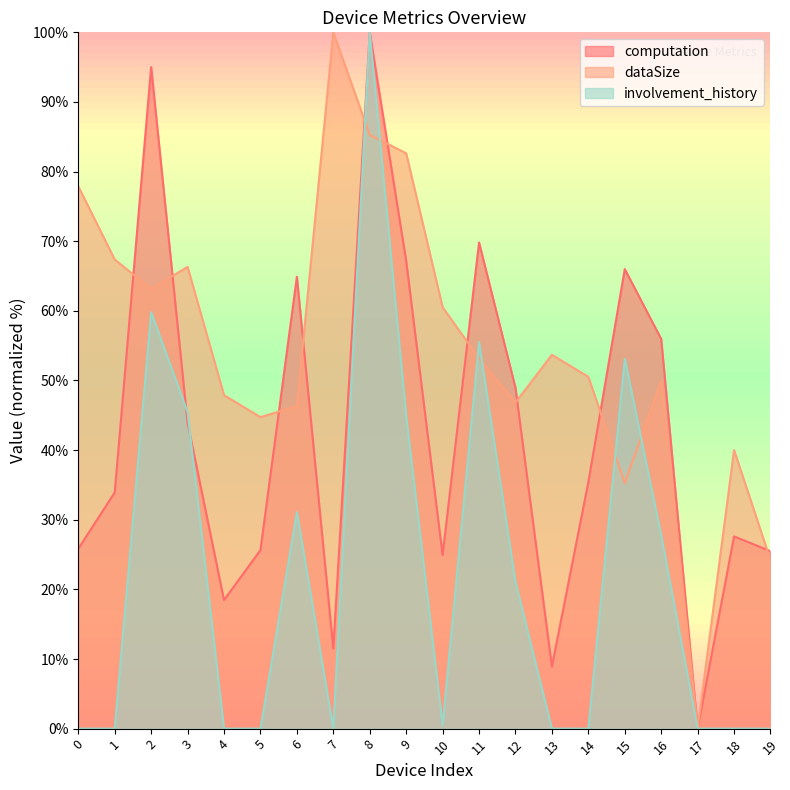

Which series changed the most between 10 and 11?

involvement_history